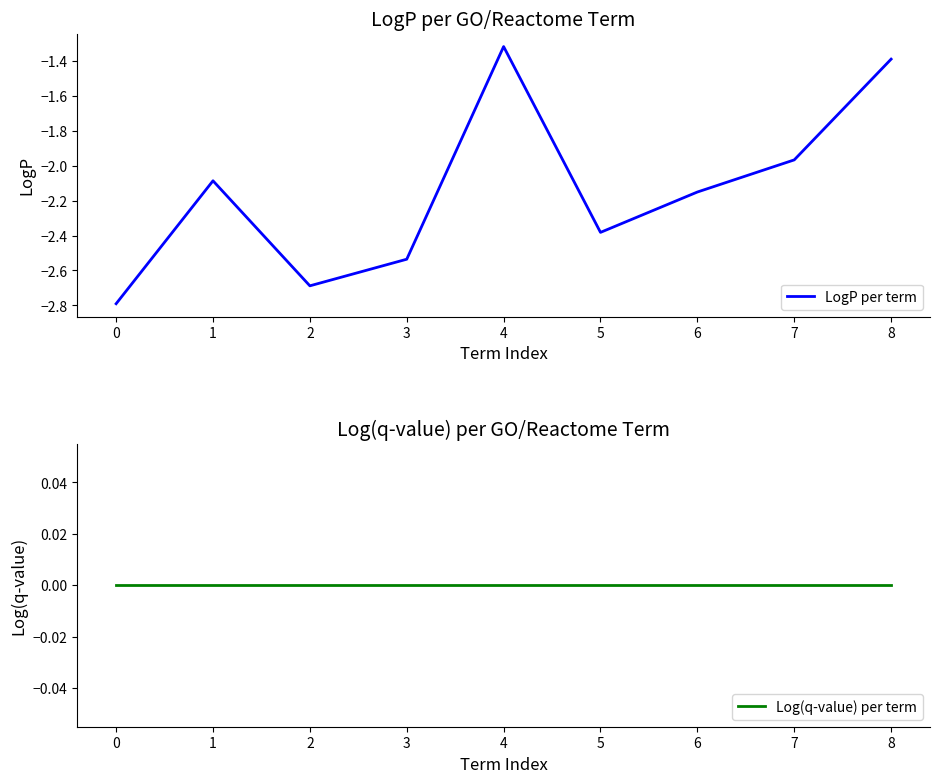

The Log(q-value) per term series shows 0.0 at 4. True or false?

True